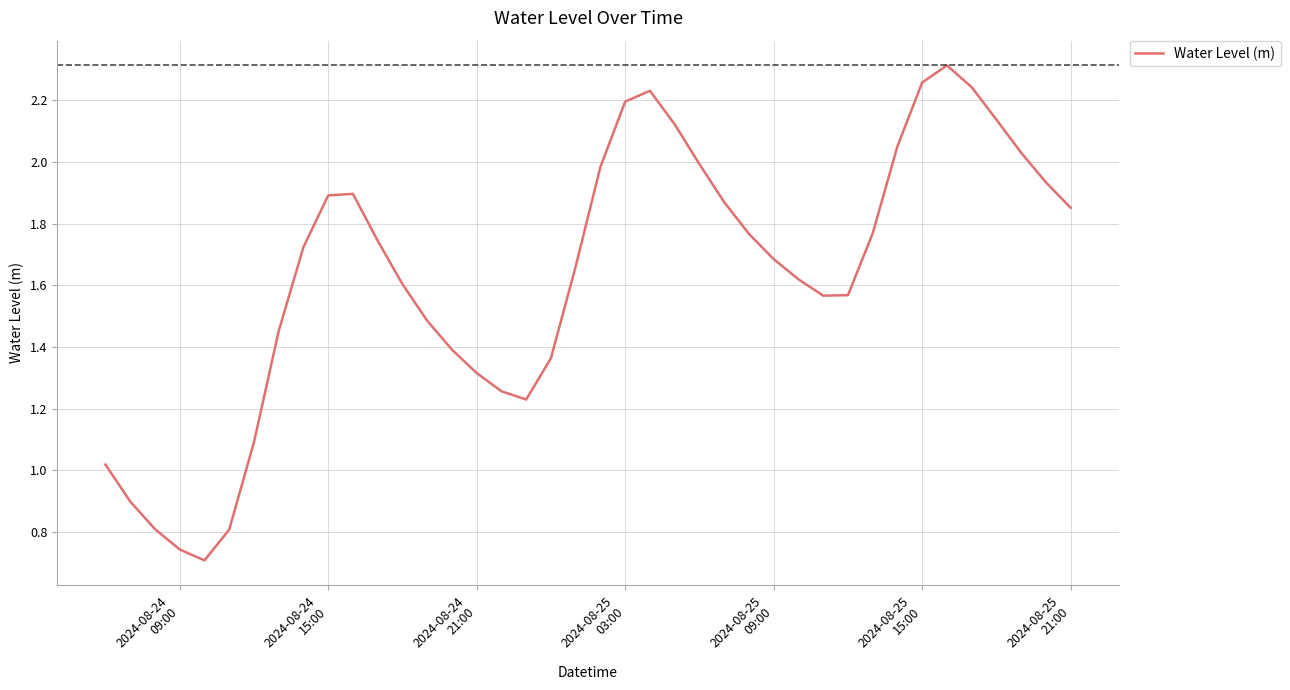

What is the sum of all values?

65.3